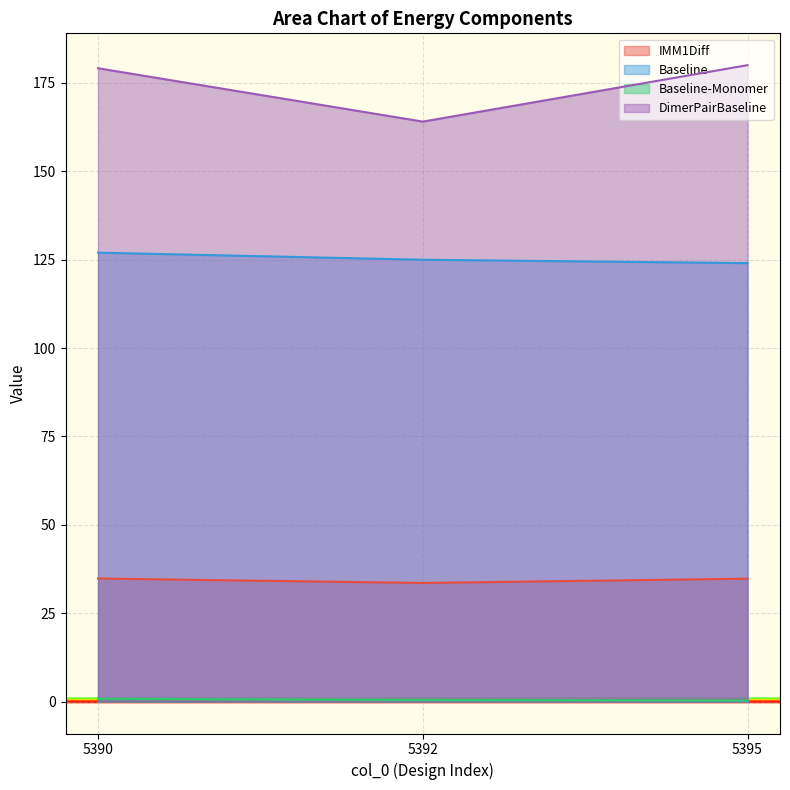

What is the value of the DimerPairBaseline point at the 3rd from the left?

180.0